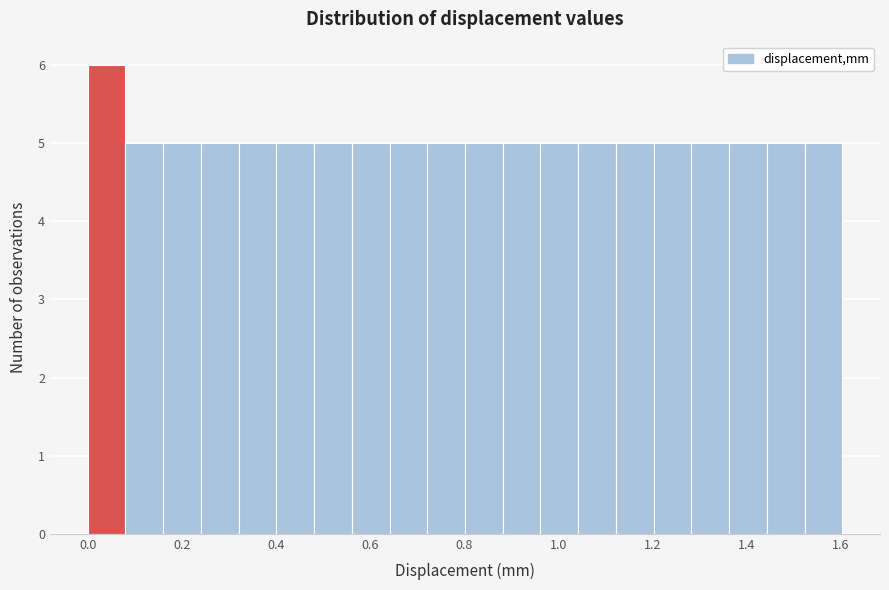

Reading left to right, transcribe this chart: for each bar, give the range it covers on the x-axis and its height. Neither the bar edges nor the heights are printed on the chart, so give them approximately, as read against the axes.

0.00 to 0.08: 6
0.08 to 0.16: 5
0.16 to 0.24: 5
0.24 to 0.32: 5
0.32 to 0.40: 5
0.40 to 0.48: 5
0.48 to 0.56: 5
0.56 to 0.64: 5
0.64 to 0.72: 5
0.72 to 0.80: 5
0.80 to 0.88: 5
0.88 to 0.96: 5
0.96 to 1.04: 5
1.04 to 1.12: 5
1.12 to 1.20: 5
1.20 to 1.28: 5
1.28 to 1.36: 5
1.36 to 1.44: 5
1.44 to 1.52: 5
1.52 to 1.60: 5